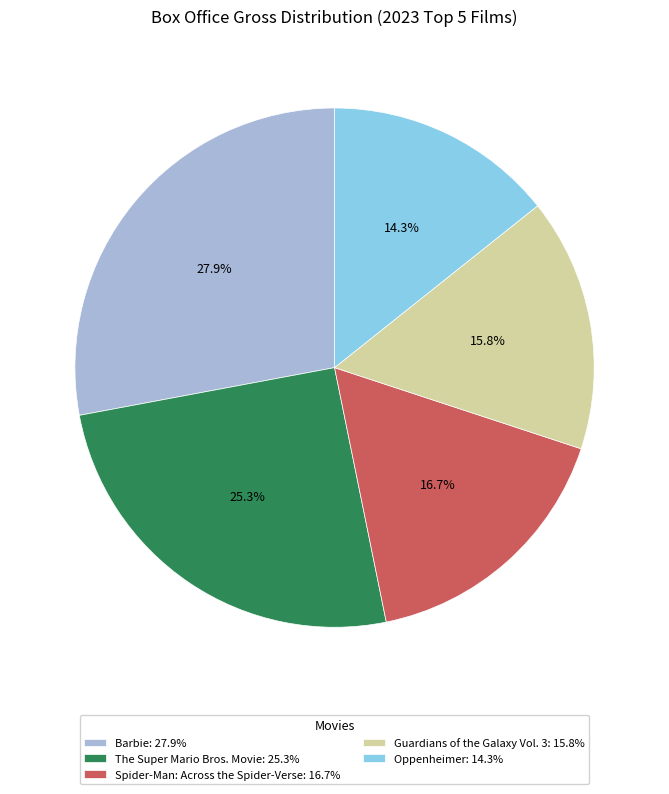

Which has a higher value, Oppenheimer or Barbie?

Barbie